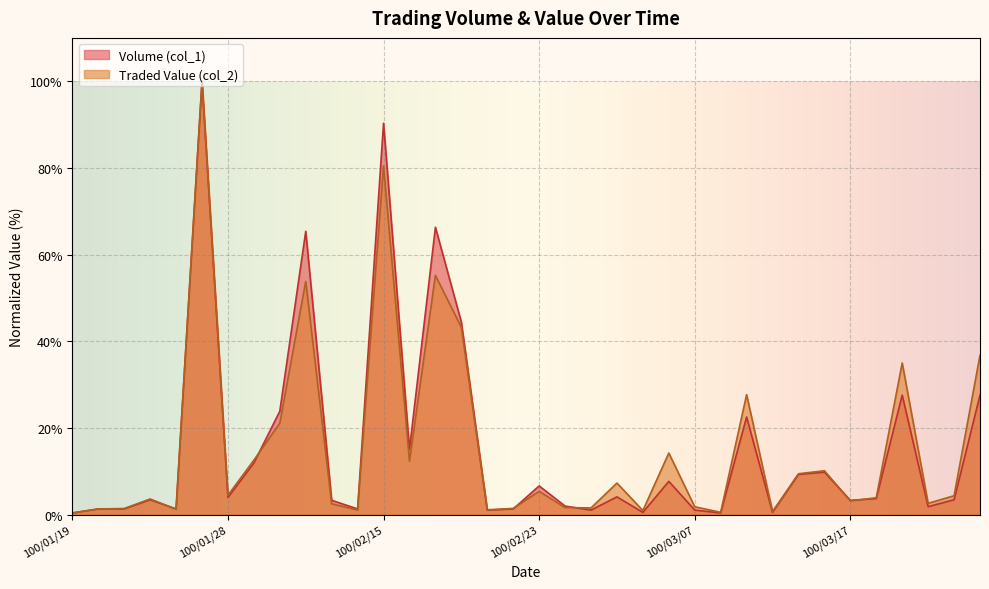

What is the total value across all series at 100/01/20?

2.7